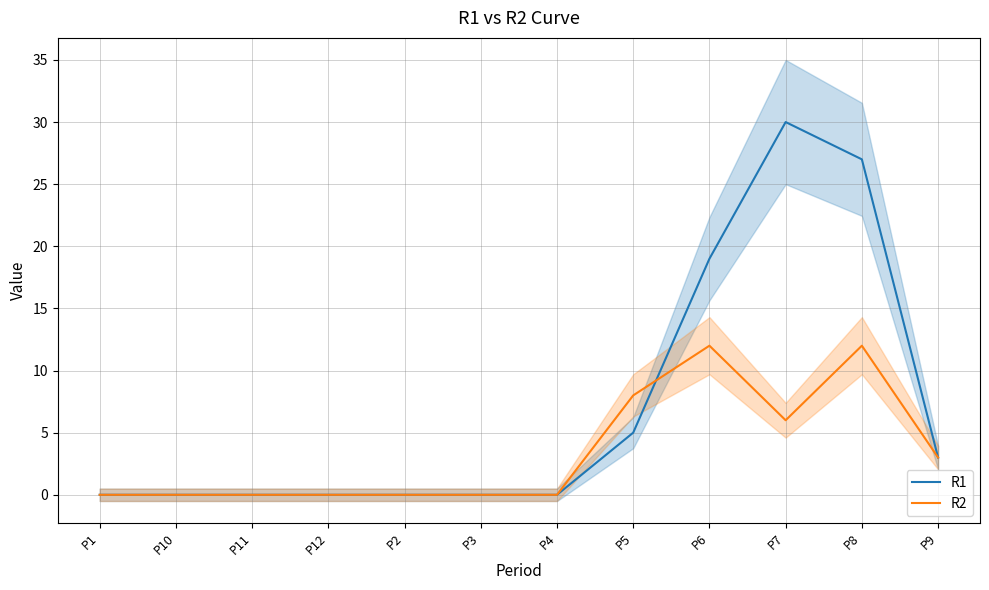

What value does the R1 series have at P8?

27